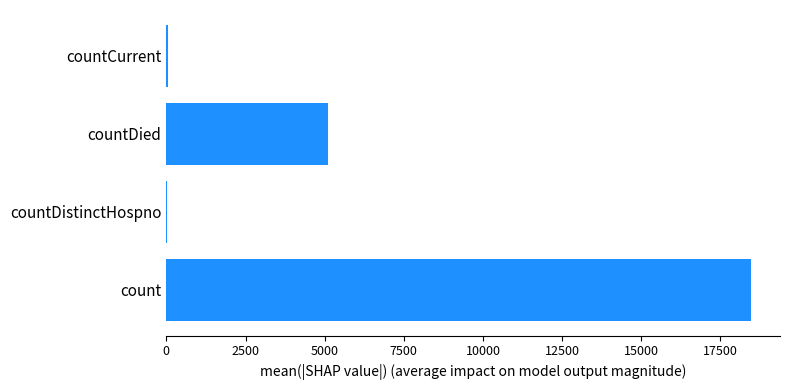

Where is the data nearest to the value 9244?

countDied